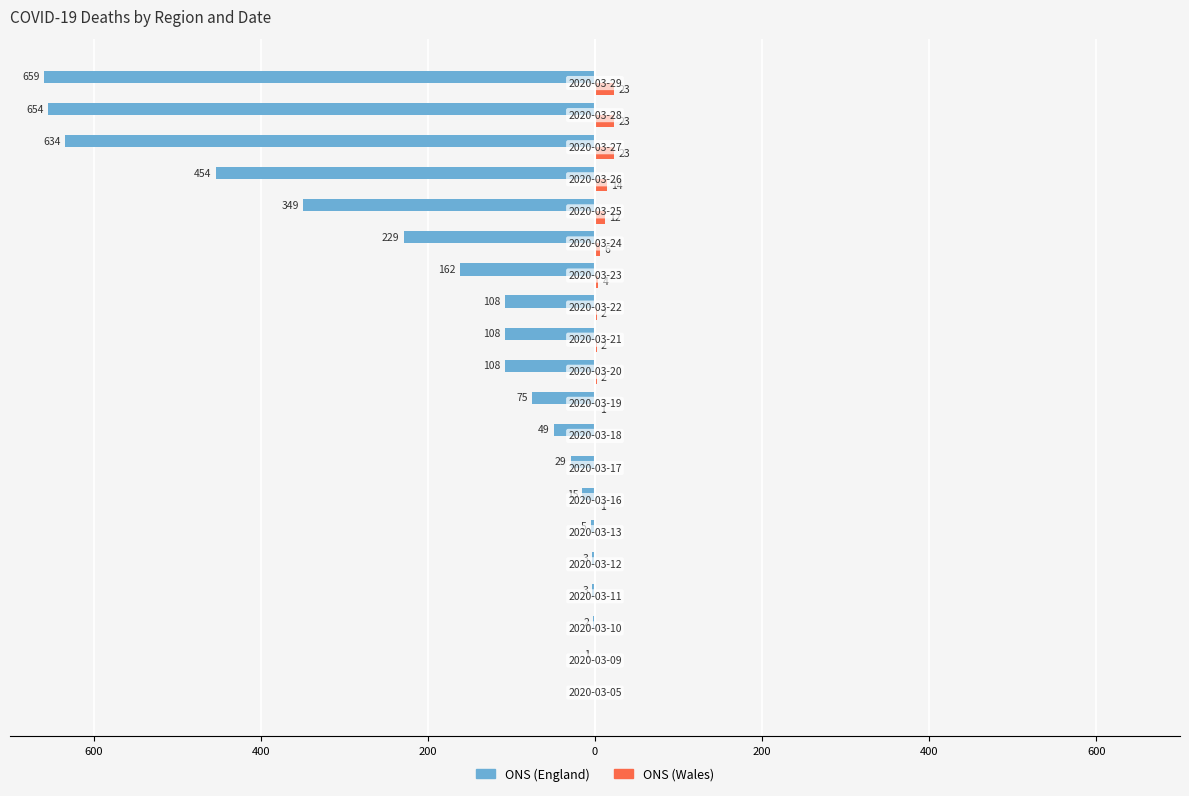

What are all the series names shown in the legend?

ONS (England), ONS (Wales)